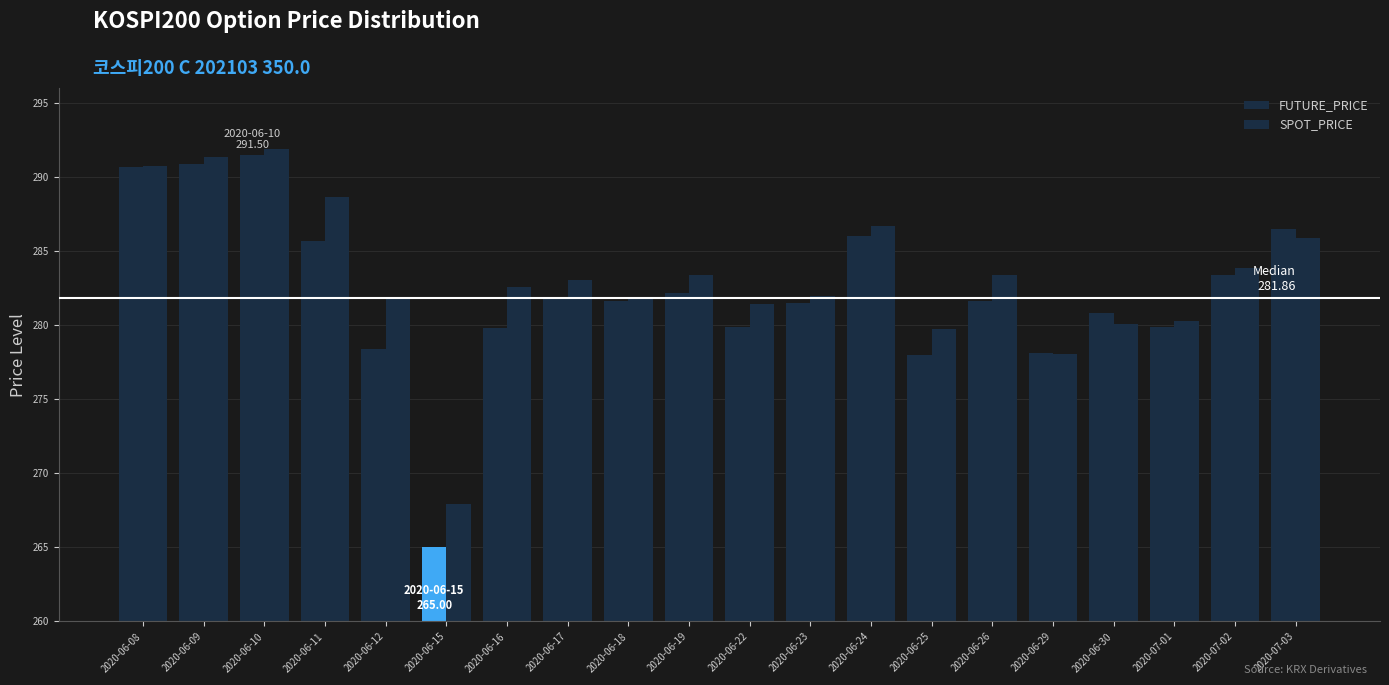

What is the difference between the maximum and minimum values in the SPOT_PRICE series?

23.9